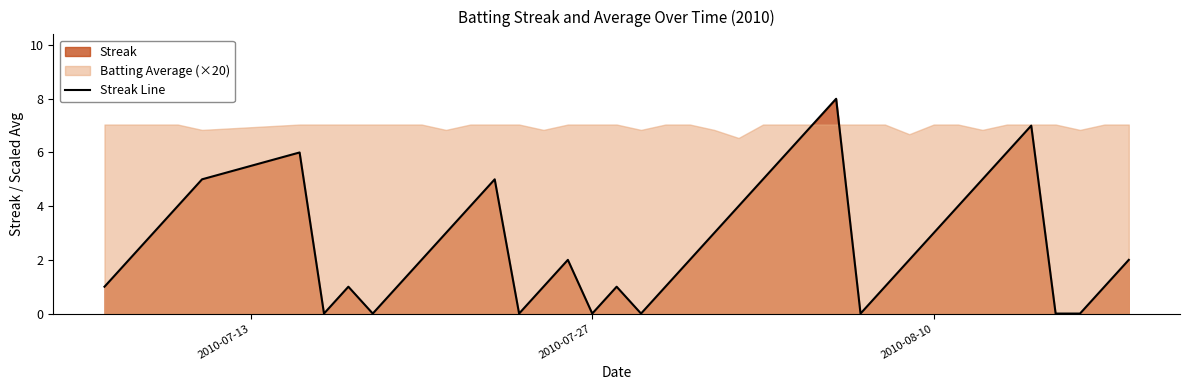

True or false: the data has more than 1 interior local peaks.

True